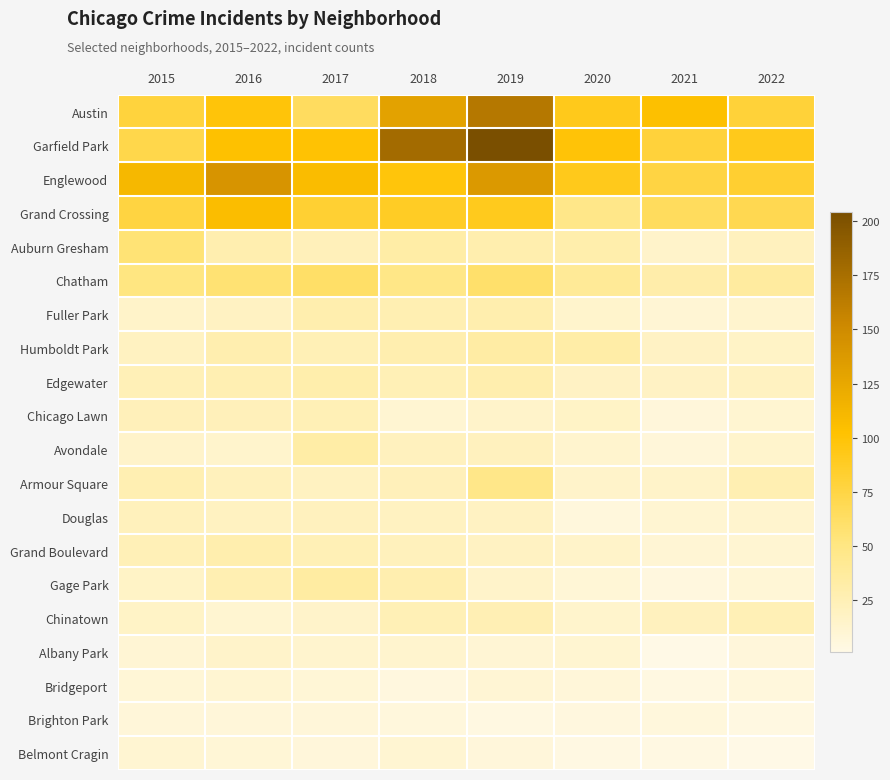

Which category has the highest value across all series?

2019